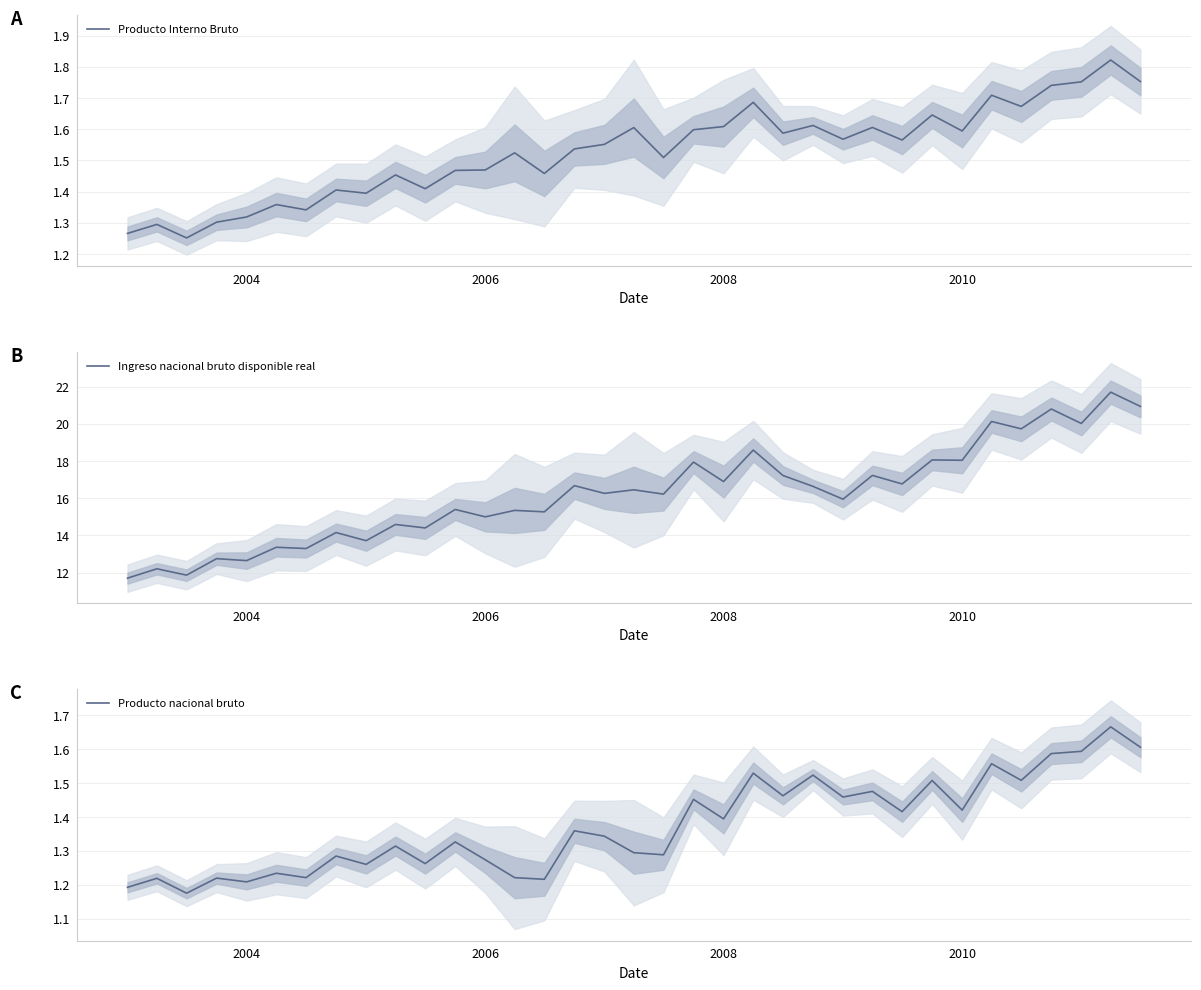

Read the Ingreso nacional bruto disponible real value at 2008.

16.9